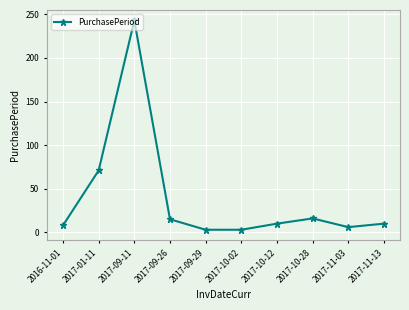

What is the maximum value shown in the chart?

243